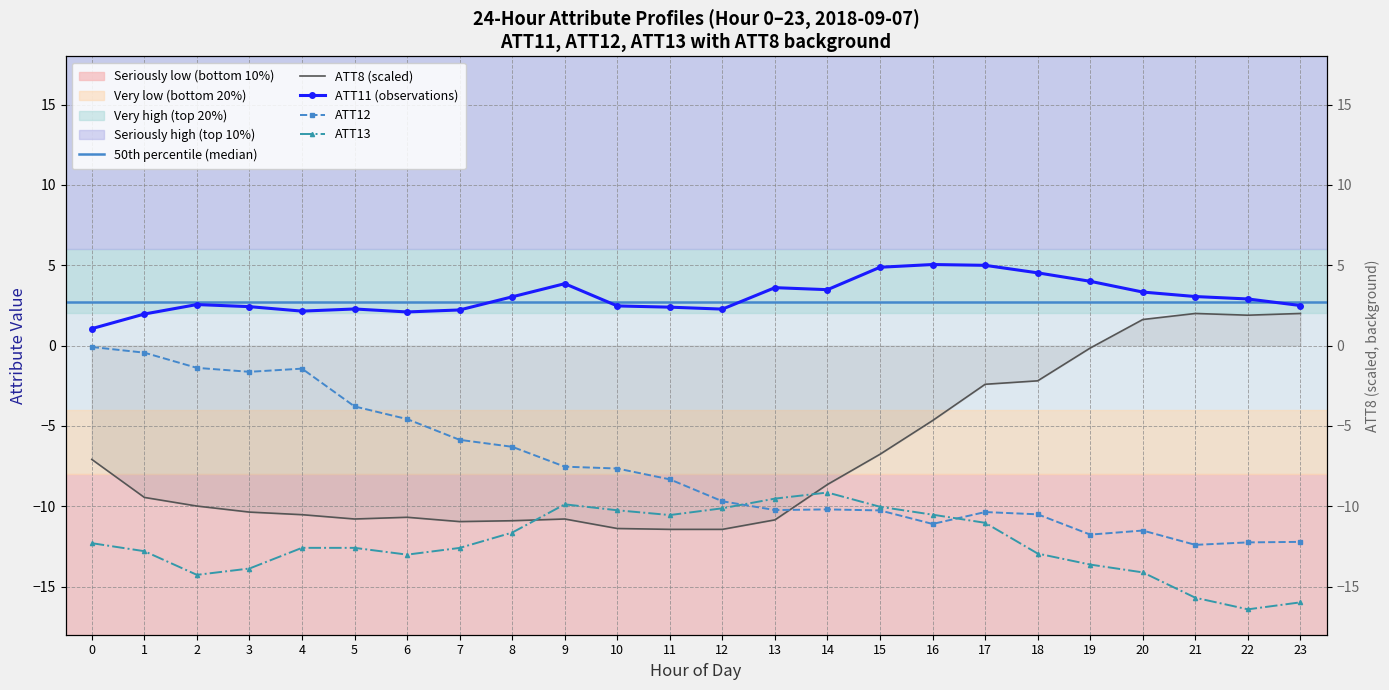

Reading left to right, list all the values displayed in this chart.

ATT8: -7.1	-9.5	-10.0	-10.4	-10.5	-10.8	-10.7	-11.0	-10.9	-10.8	-11.4	-11.4	-11.4	-10.8	-8.6	-6.8	-4.7	-2.4	-2.2	-0.2	1.6	2.0	1.9	2.0
ATT11: 1.1	2.0	2.6	2.4	2.1	2.3	2.1	2.2	3.0	3.9	2.5	2.4	2.3	3.6	3.5	4.9	5.0	5.0	4.5	4.0	3.3	3.1	2.9	2.5
ATT12: -0.1	-0.4	-1.4	-1.6	-1.4	-3.8	-4.6	-5.9	-6.3	-7.5	-7.7	-8.3	-9.7	-10.2	-10.2	-10.3	-11.1	-10.4	-10.5	-11.8	-11.5	-12.4	-12.3	-12.2
ATT13: -12.3	-12.8	-14.3	-13.9	-12.6	-12.6	-13.0	-12.6	-11.6	-9.9	-10.3	-10.5	-10.1	-9.5	-9.1	-10.0	-10.5	-11.0	-12.9	-13.6	-14.1	-15.7	-16.4	-16.0